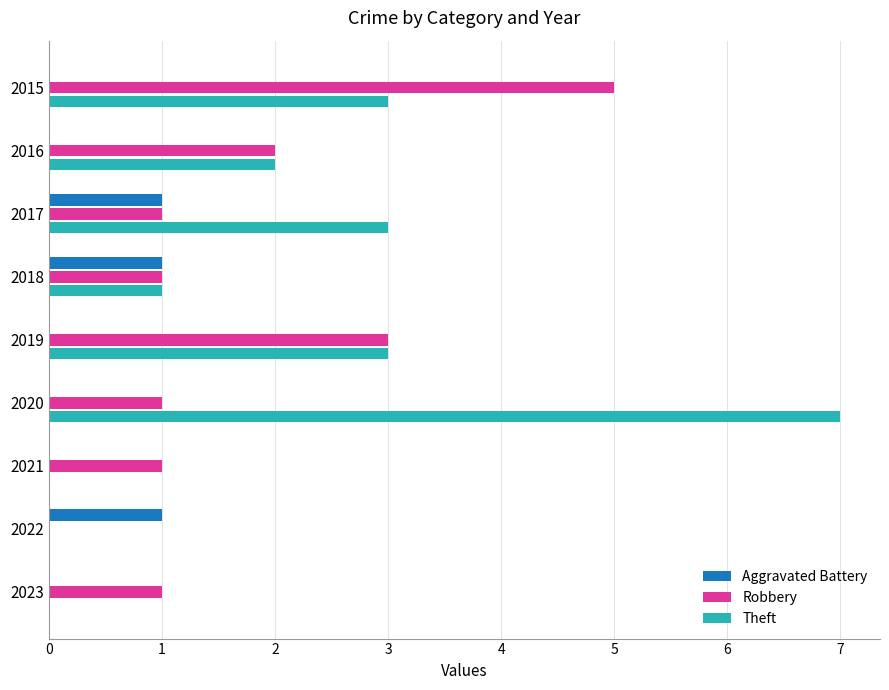

Which category has the highest value in the Theft series?

2020